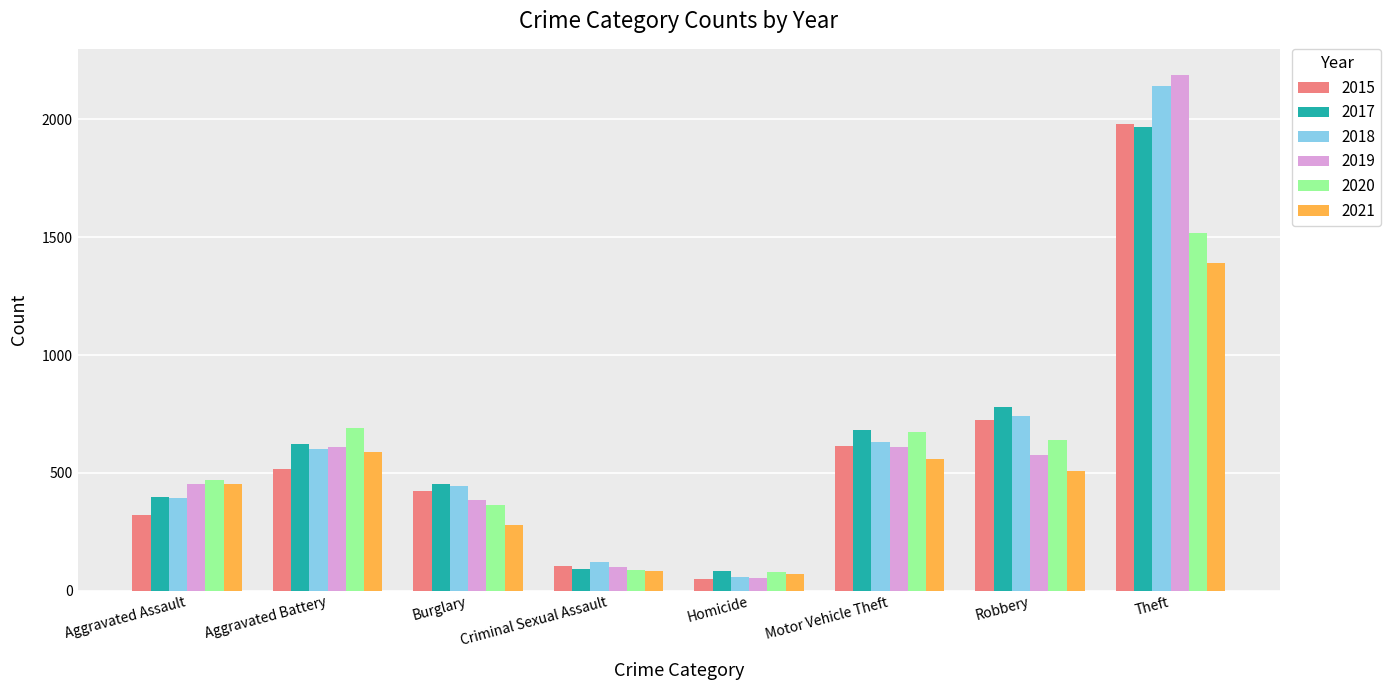

At which category is the sum across all series the highest?

Theft